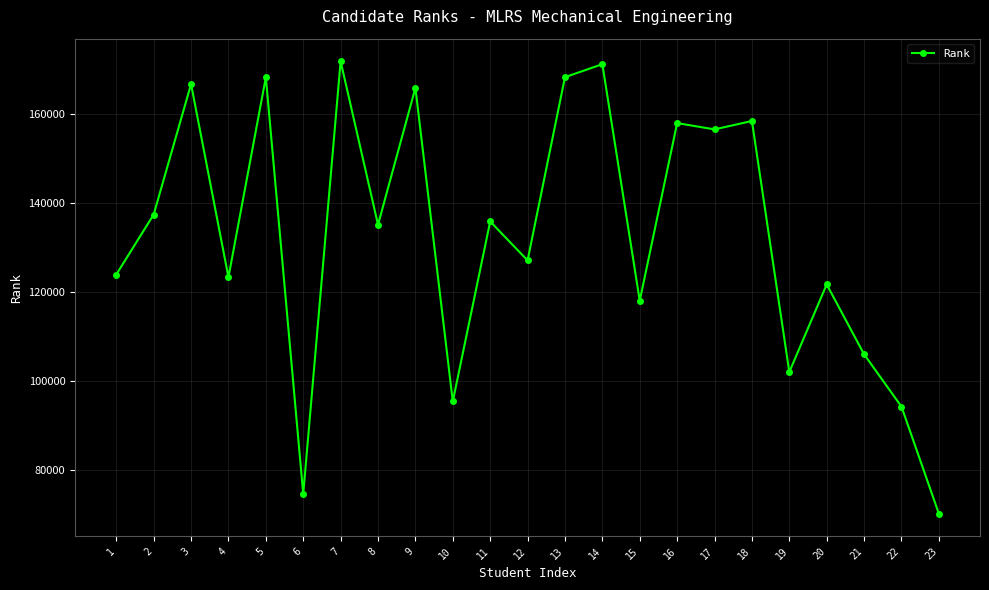

What is the value of the 8th point from the left?

135101